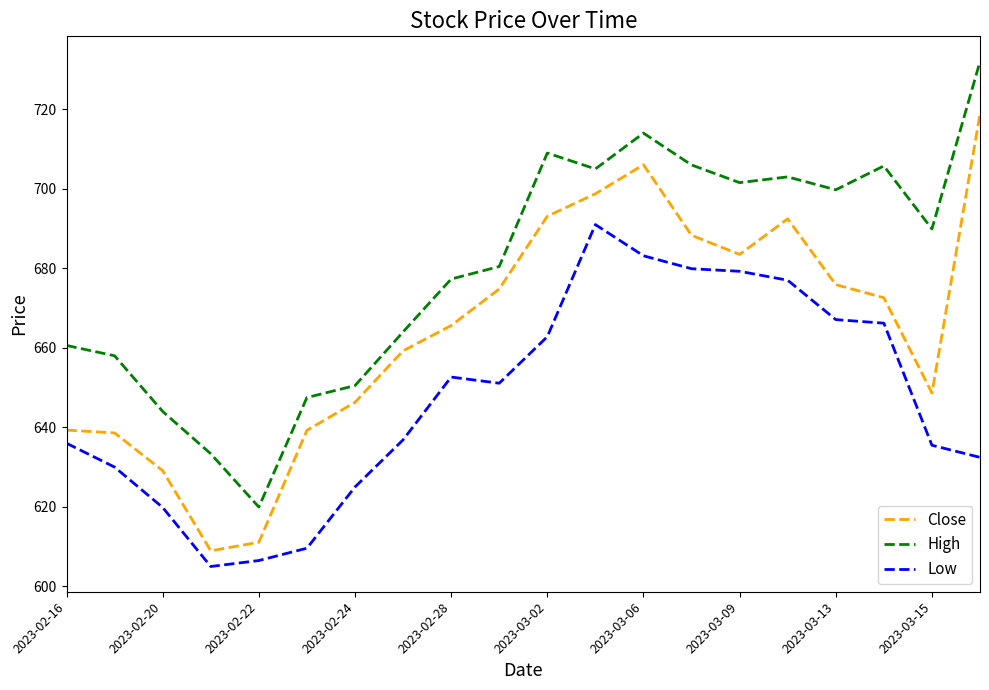

Which series has the largest total across all categories?

High